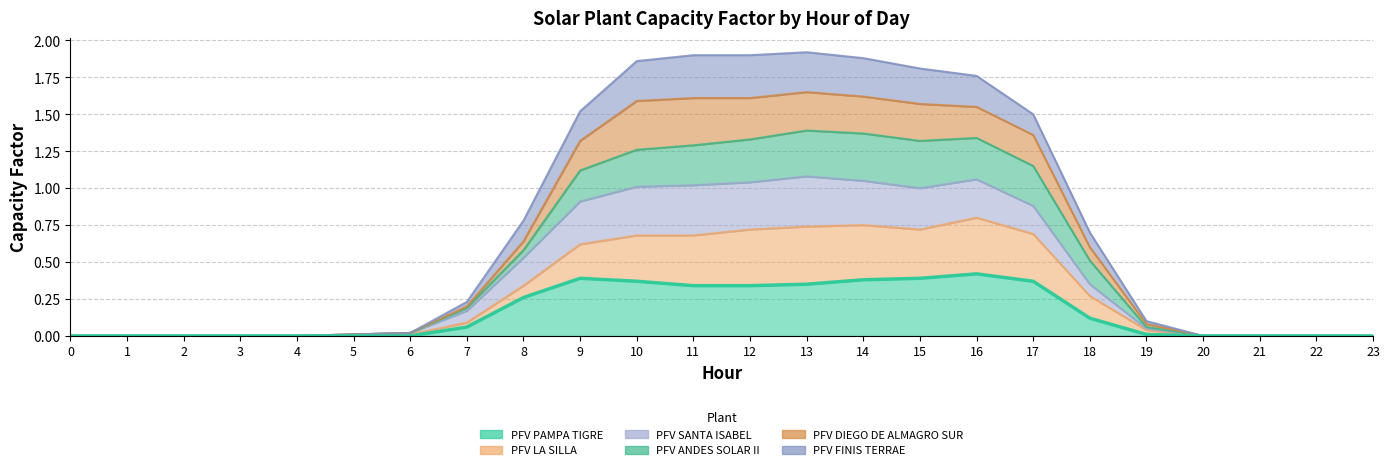

True or false: PFV DIEGO DE ALMAGRO SUR has more than 0 points higher than both neighbors.

True